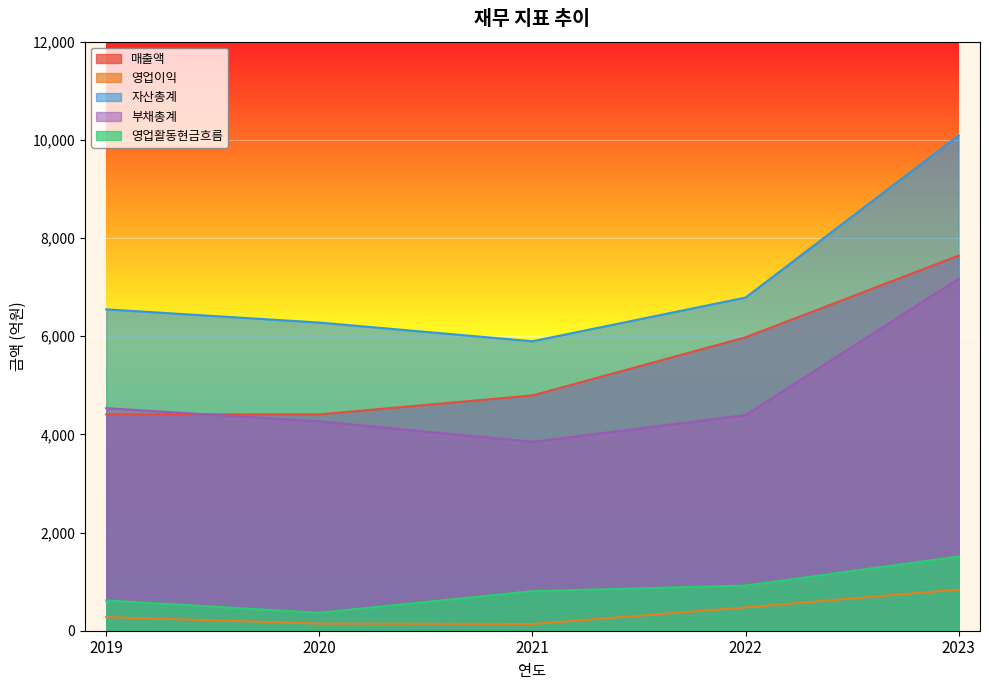

Is the value of 매출액 at 2020 greater than the value of 영업이익 at 2020?

Yes